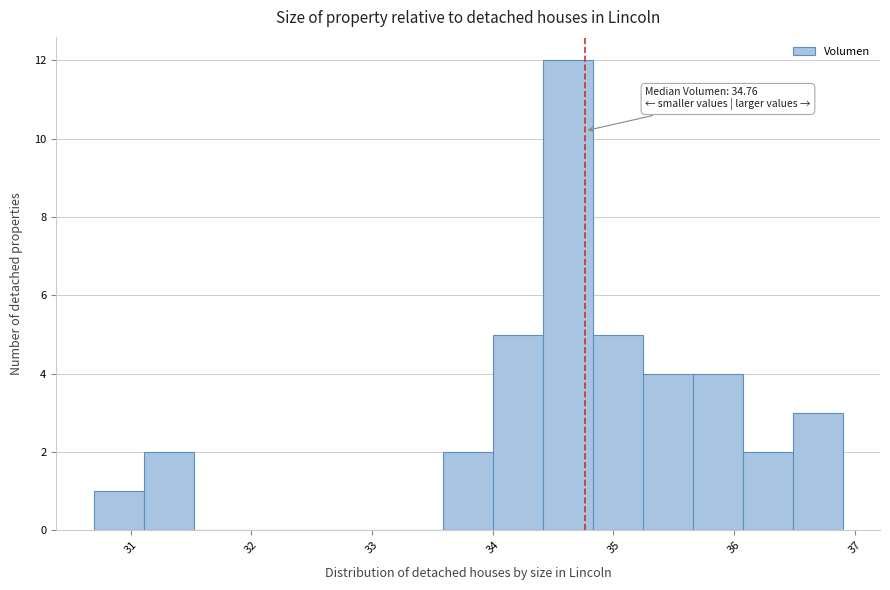

Over which range of the x-axis is the bar tallest?

34.4 to 34.8